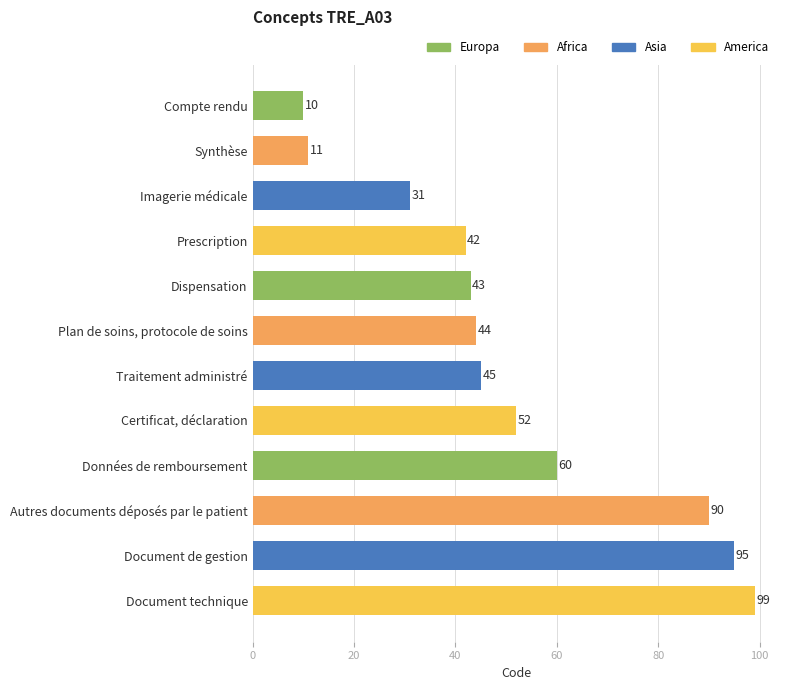

Is it true that the value at Synthèse is 3?

False